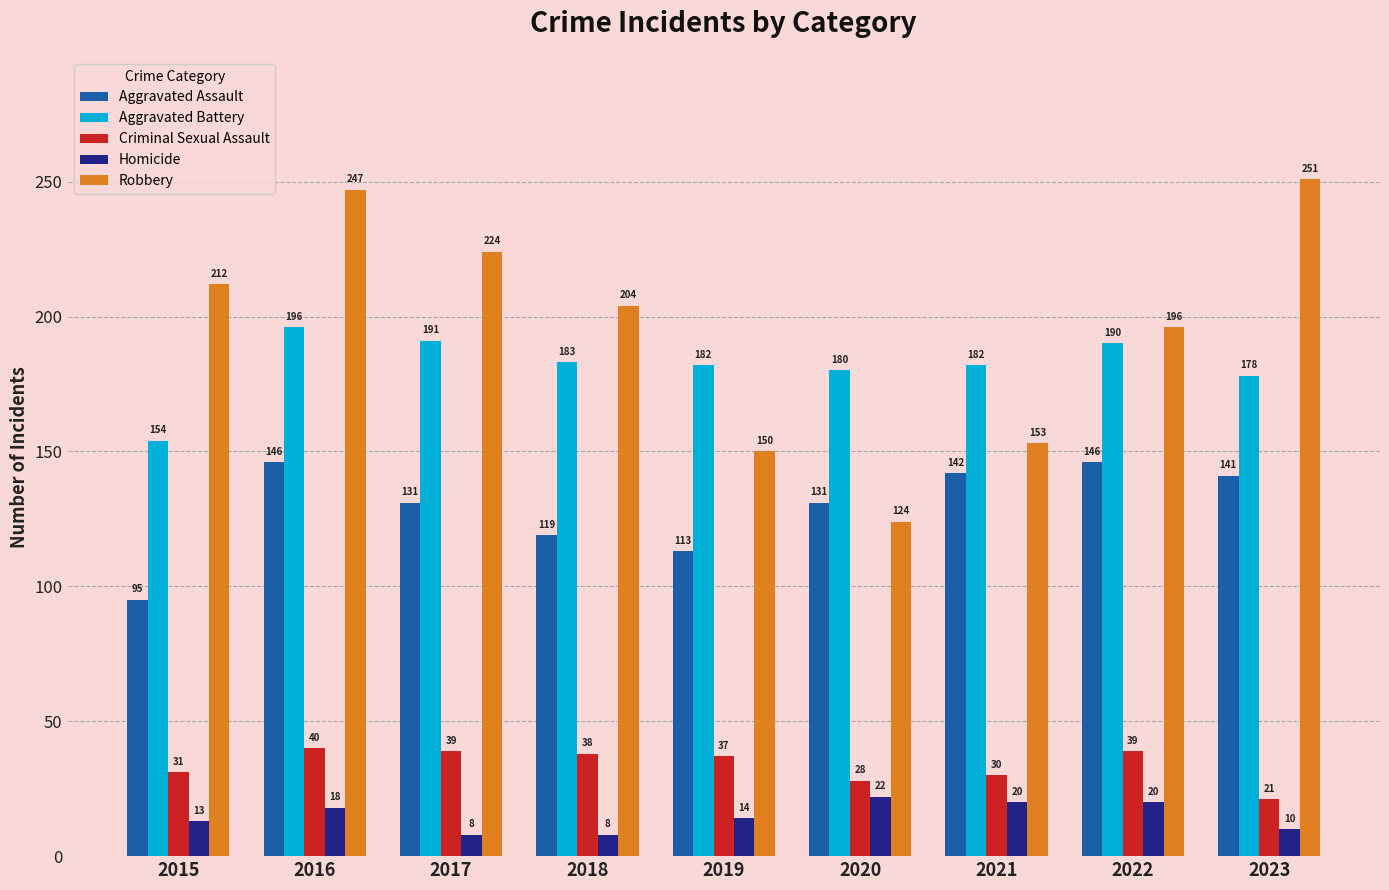

Between 2015 and 2017, which series saw the biggest shift?

Aggravated Battery